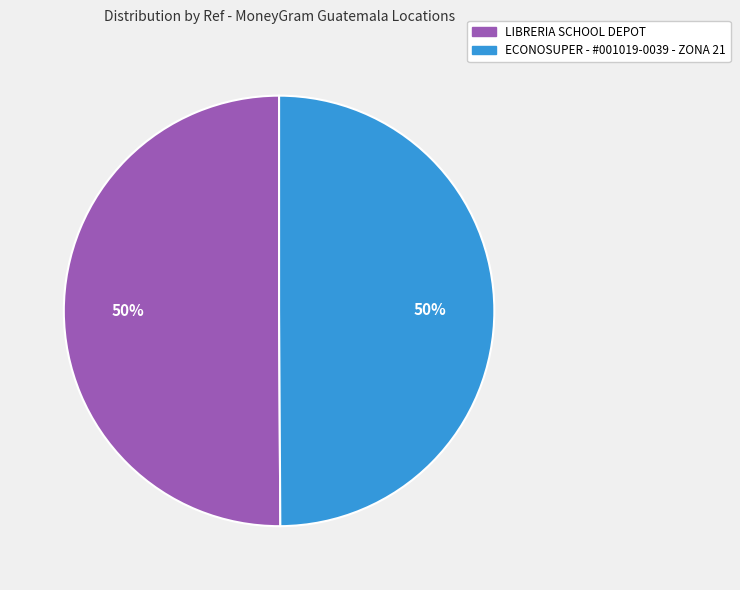

To the nearest percent, what is the average slice percentage?

50%